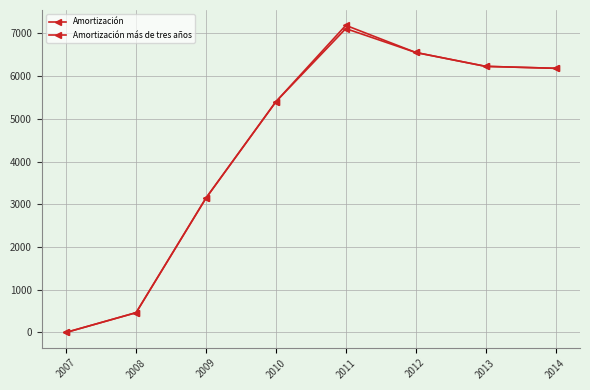

How many lines are shown in the chart?

2